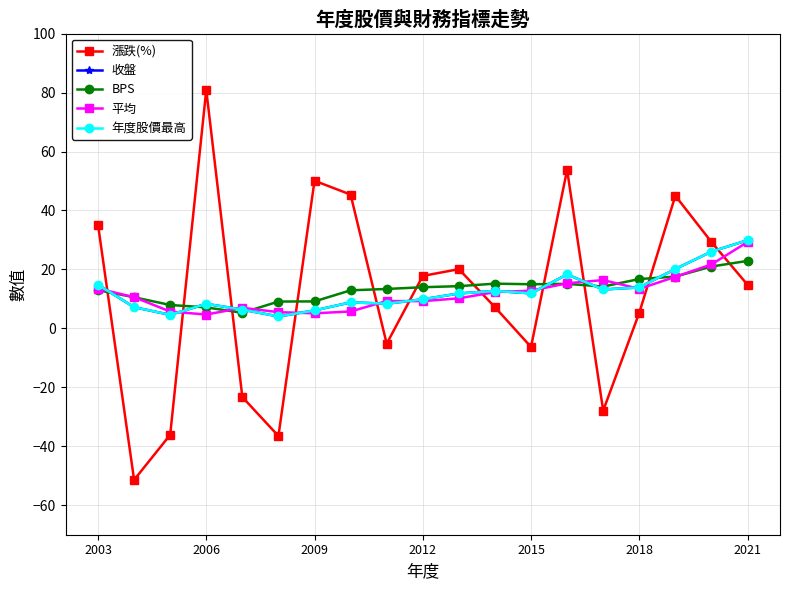

How many lines are shown in the chart?

5